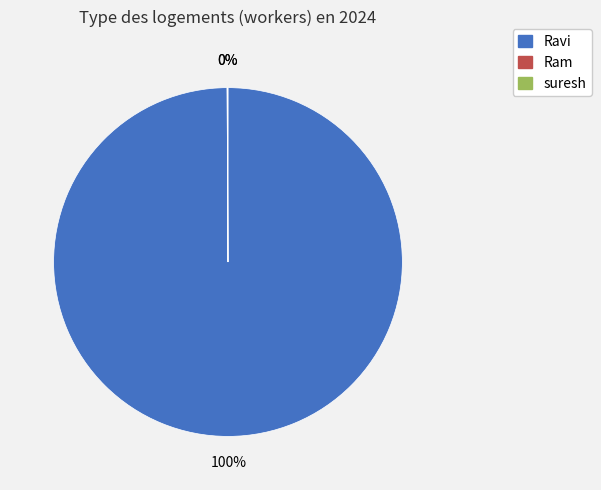

What percentage is the Ravi slice, to the nearest percent?

100%